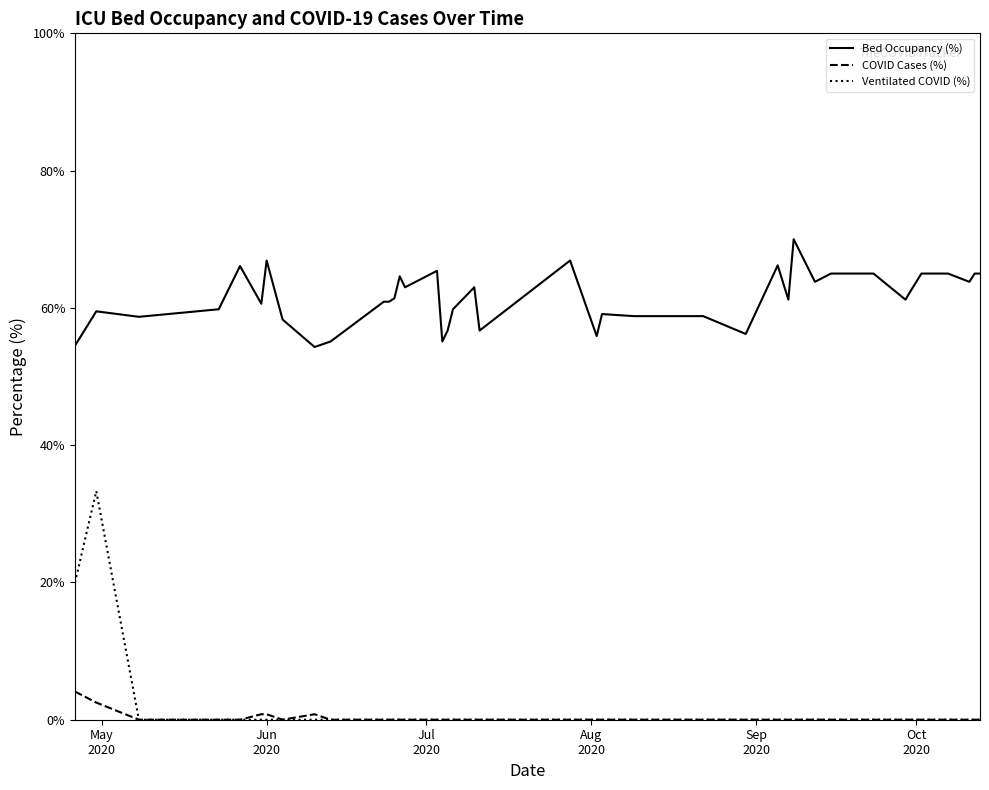

True or false: faelle_covid_aktuell_beatmet_proz and faelle_covid_aktuell_proz intersect in this chart.

False